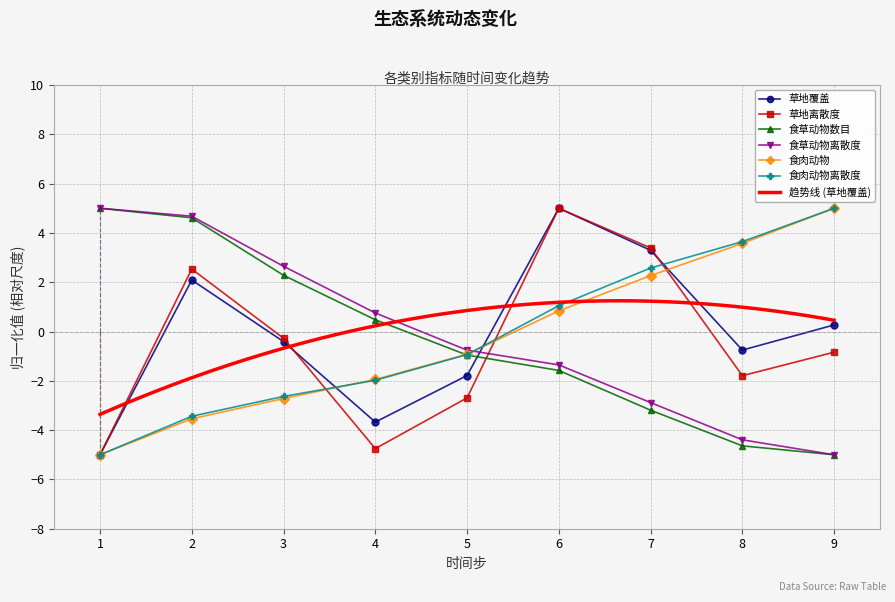

Is it true that 食草动物离散度 equals -5.0 at 9?

True